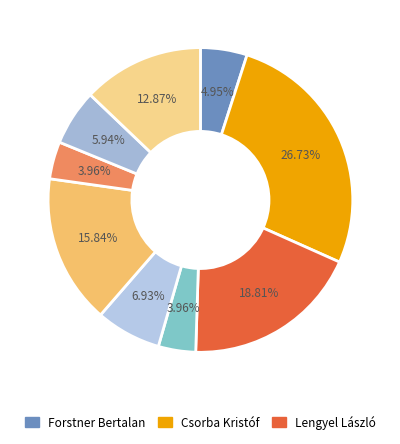

Count the number of slices in the pie.

9